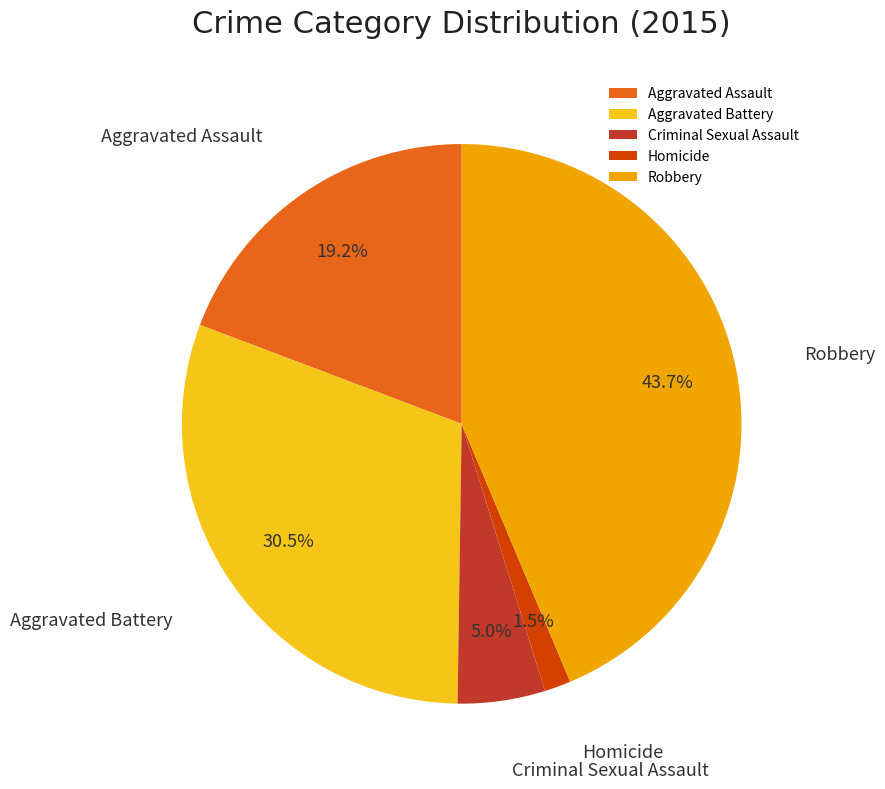

Count the number of slices in the pie.

5